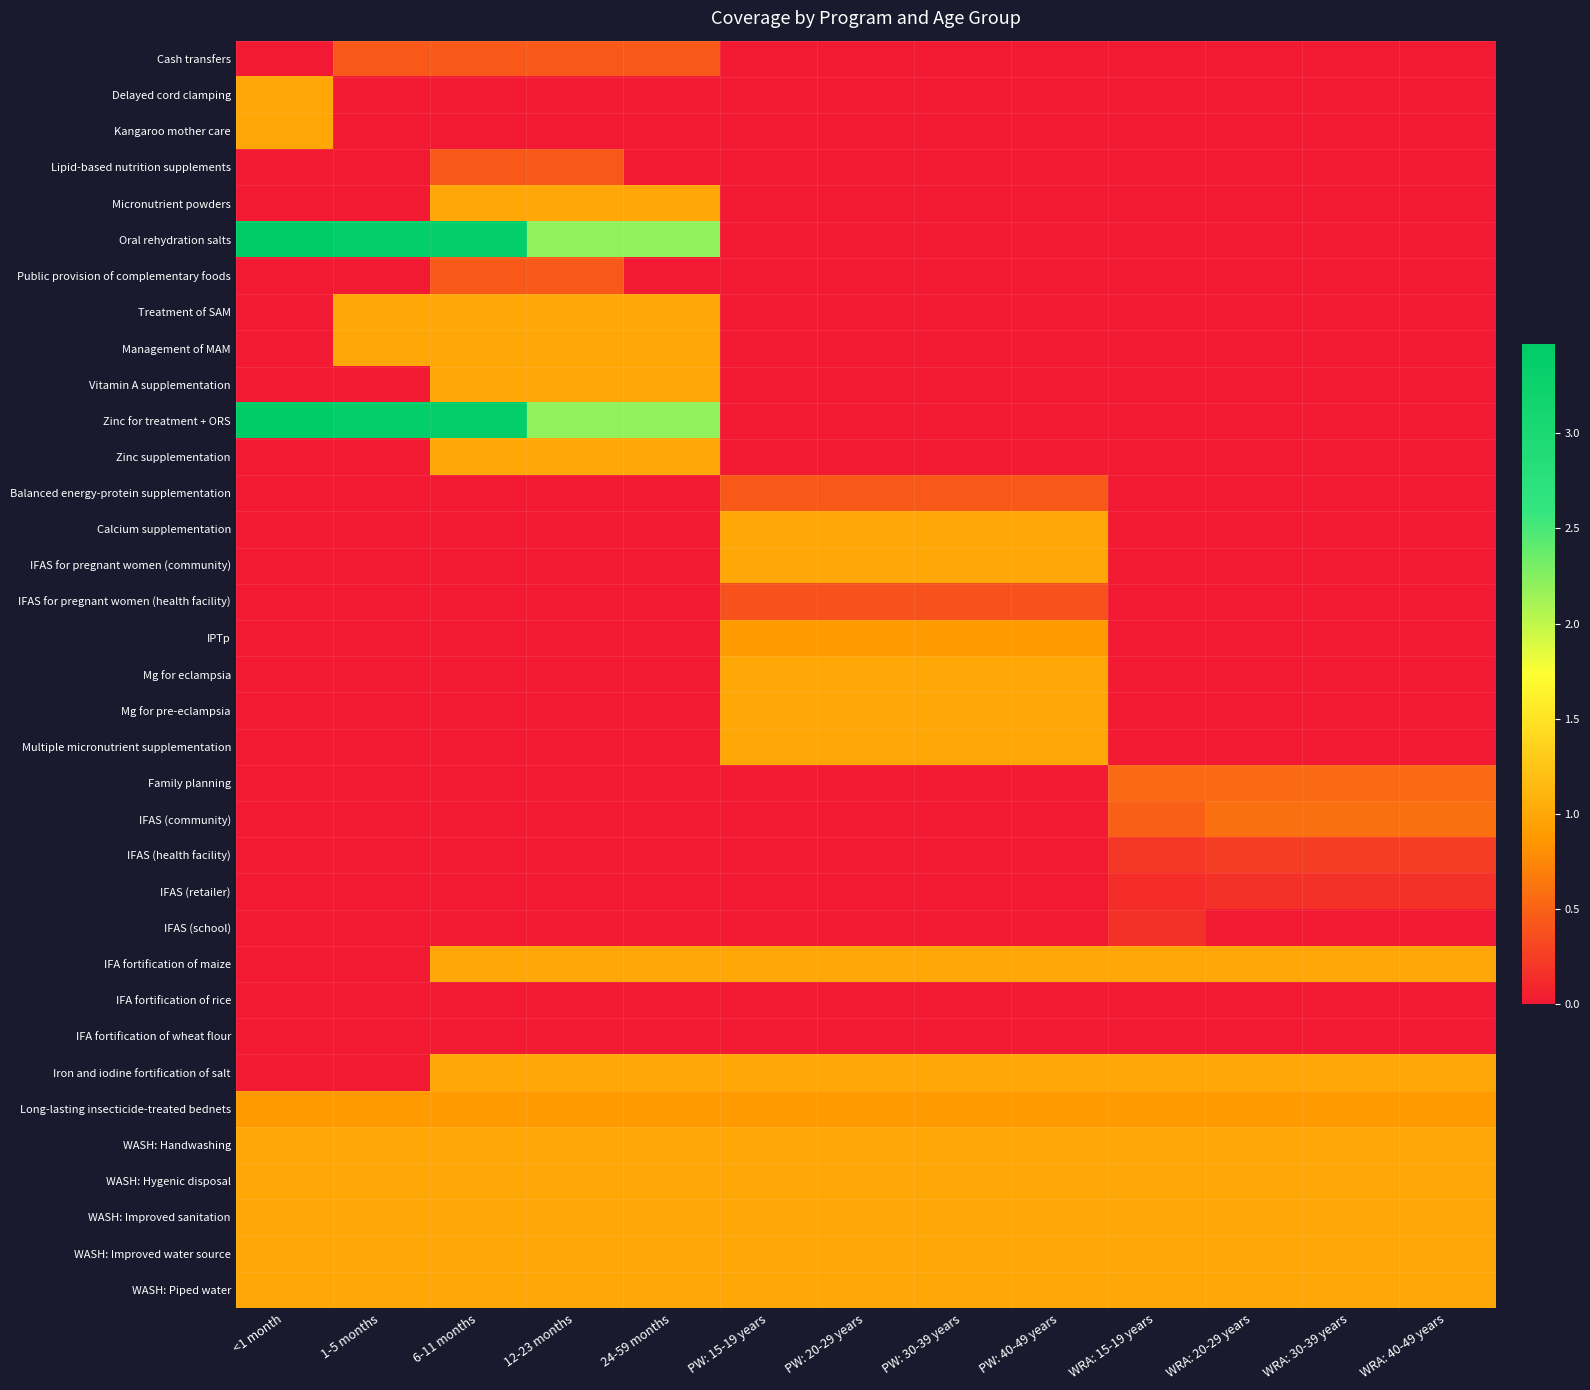

Which series has the widest spread of values?

Oral rehydration salts